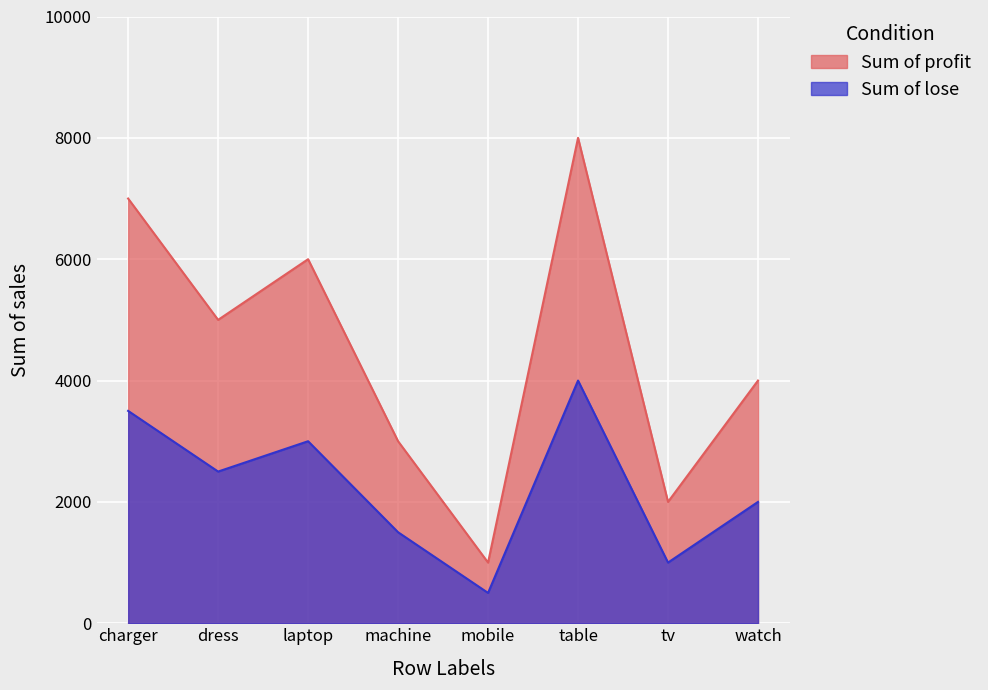

What is the difference between the maximum and minimum values in the Sum of lose series?

3500